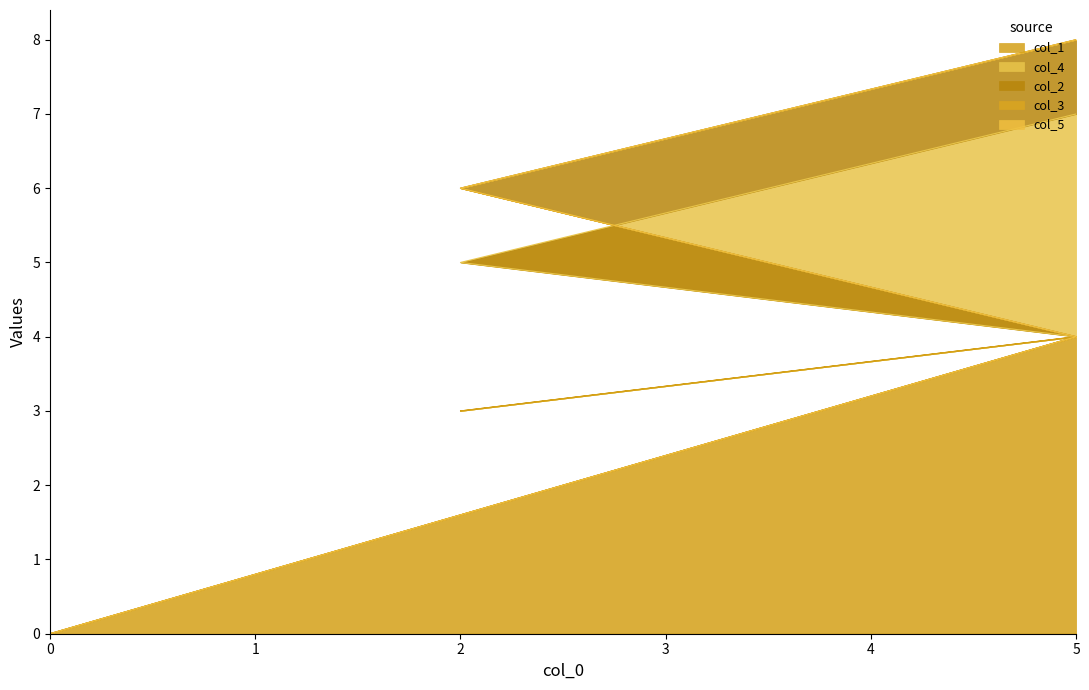

Does the chart have visible grid lines?

No